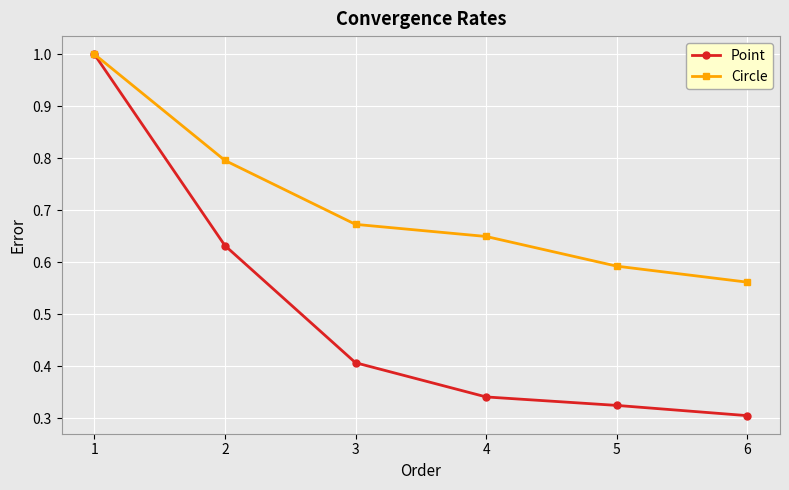

How many lines are shown in the chart?

2